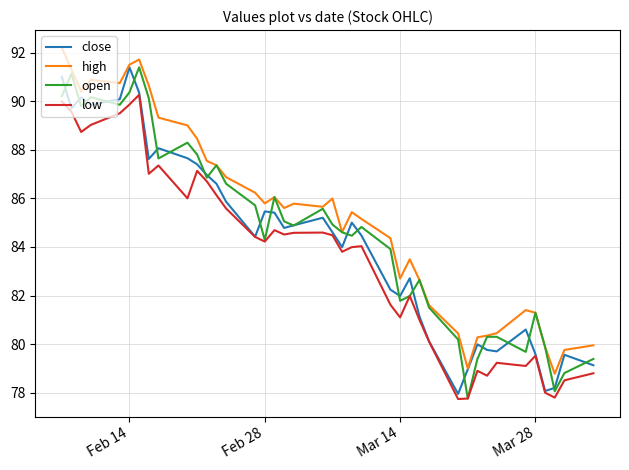

What are all the series names shown in the legend?

close, high, open, low